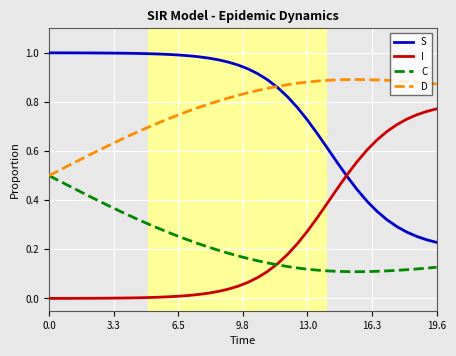

List the series in order of their peak value, lowest first.

C, I, D, S